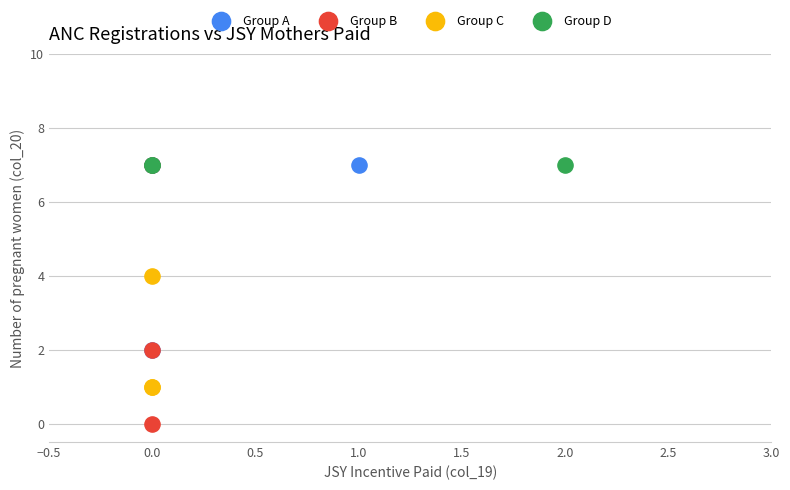

Which series contains the lowest Y value?

Group B